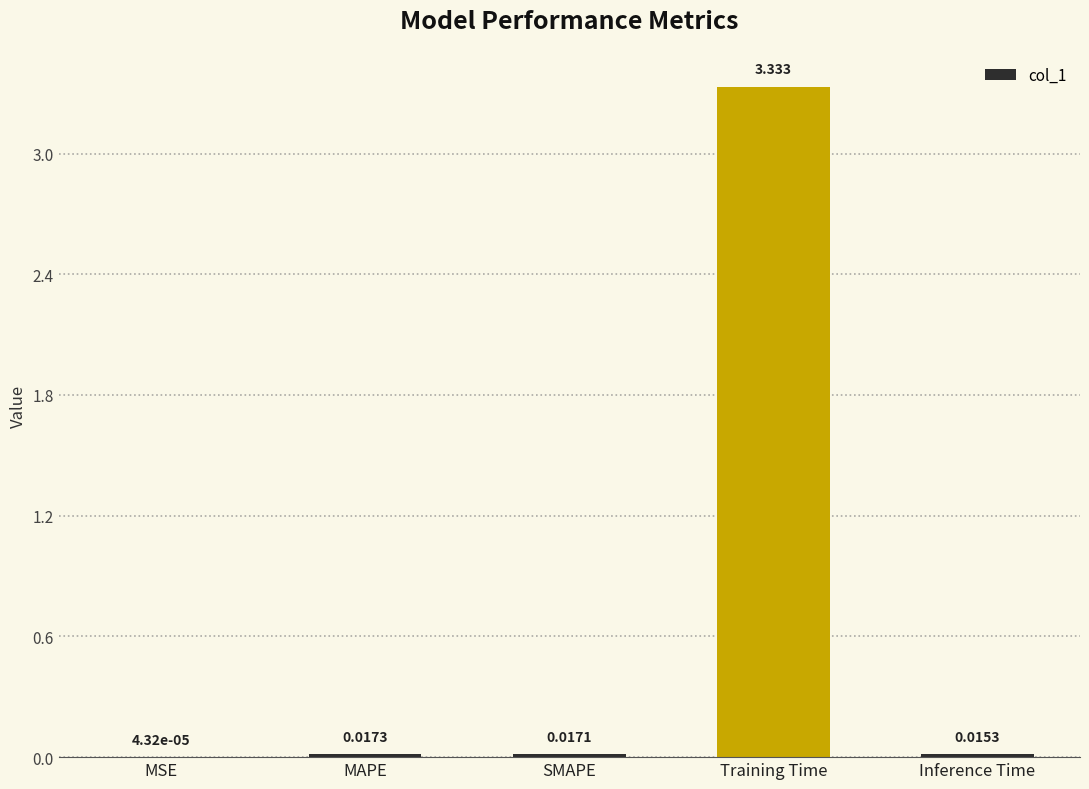

The chart shows a value of 0.9 at Training Time. True or false?

False